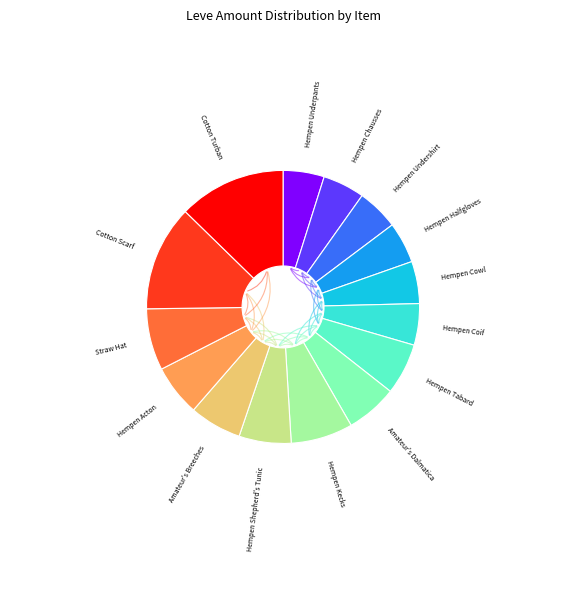

True or false: Hempen Coif accounts for 5% of the total.

True